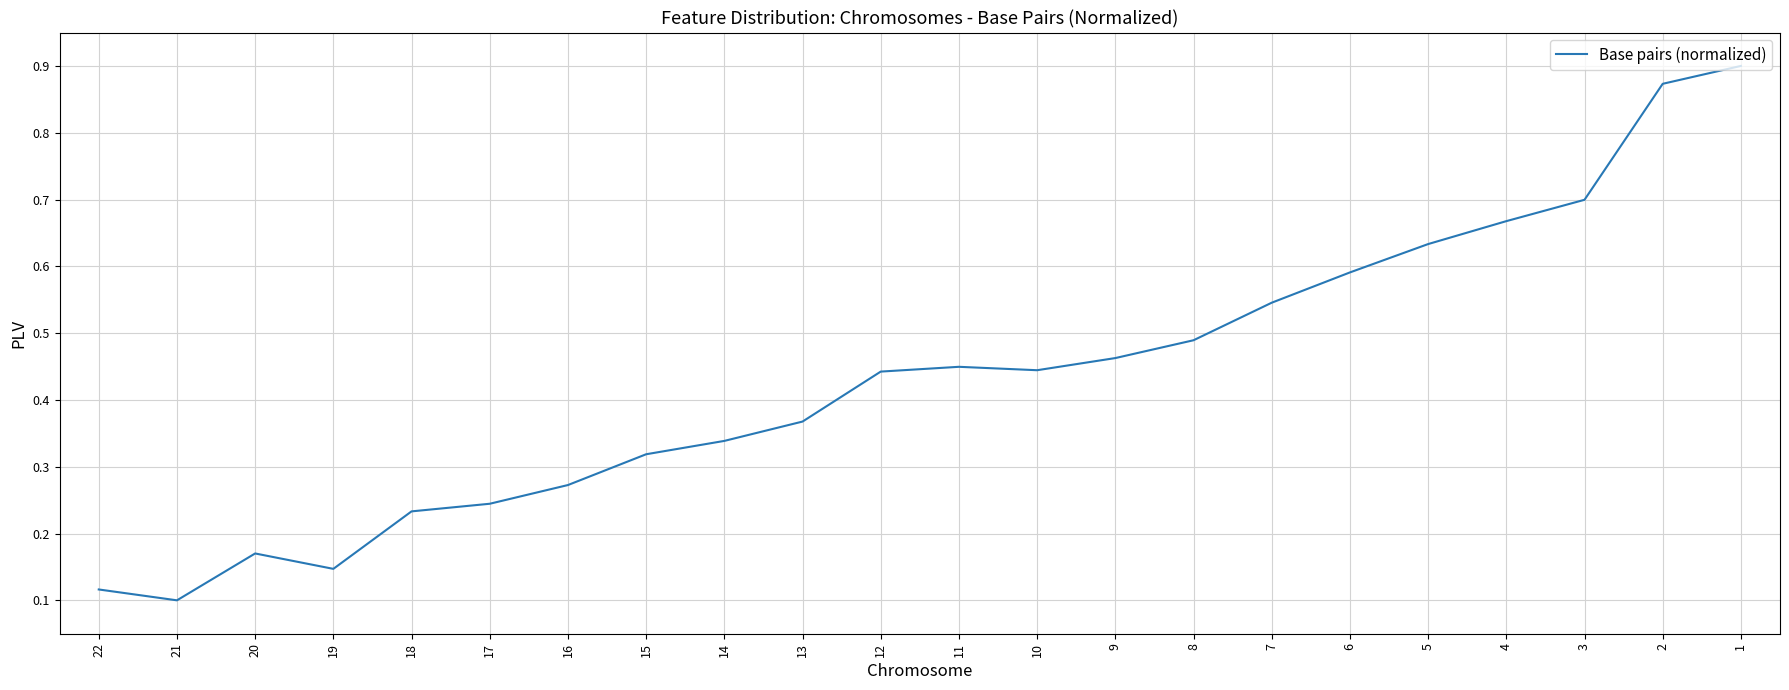

What is the difference between the maximum and minimum values?

0.8